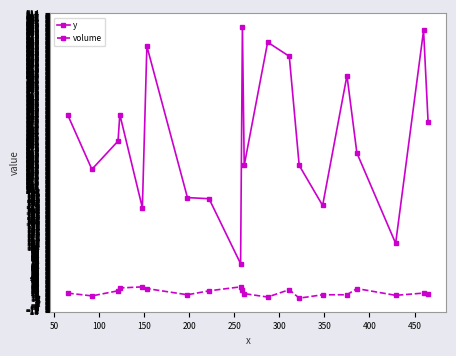

Which series has the largest total across all categories?

y